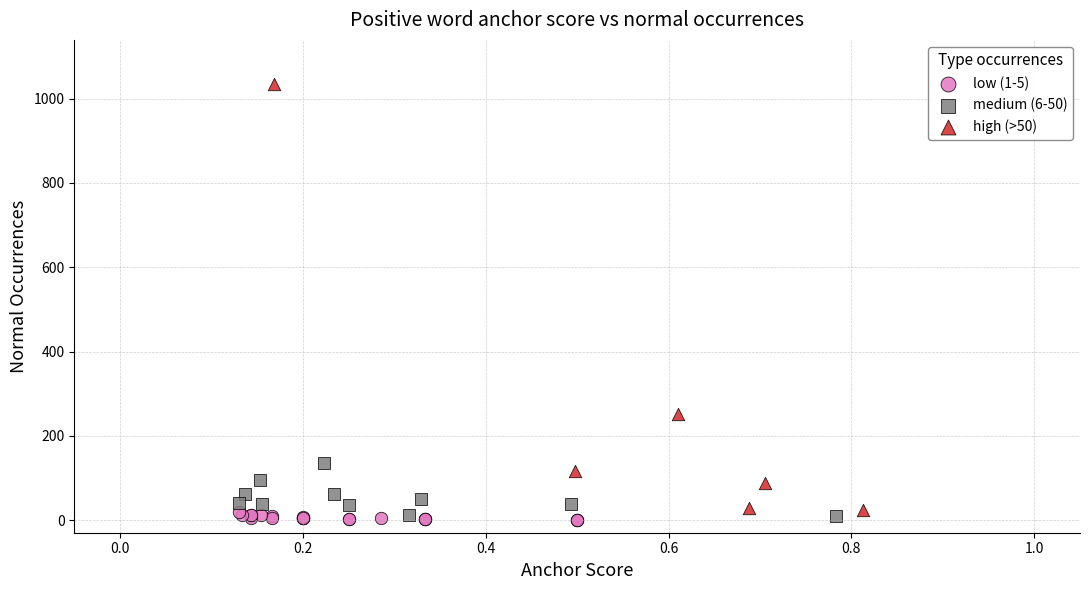

Which series has the largest Y range (max minus min)?

high (>50)